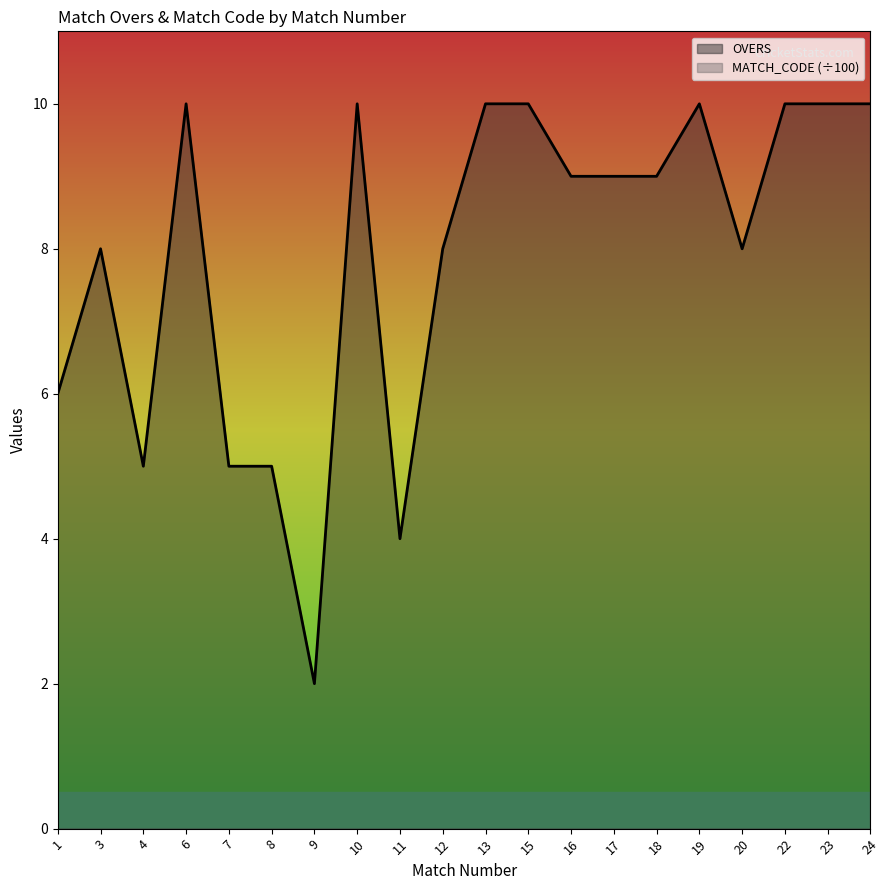

The OVERS series shows 10 at 23. True or false?

True